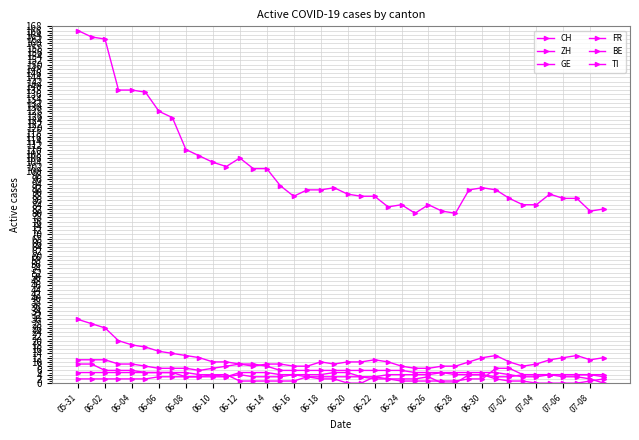

How many lines are shown in the chart?

6